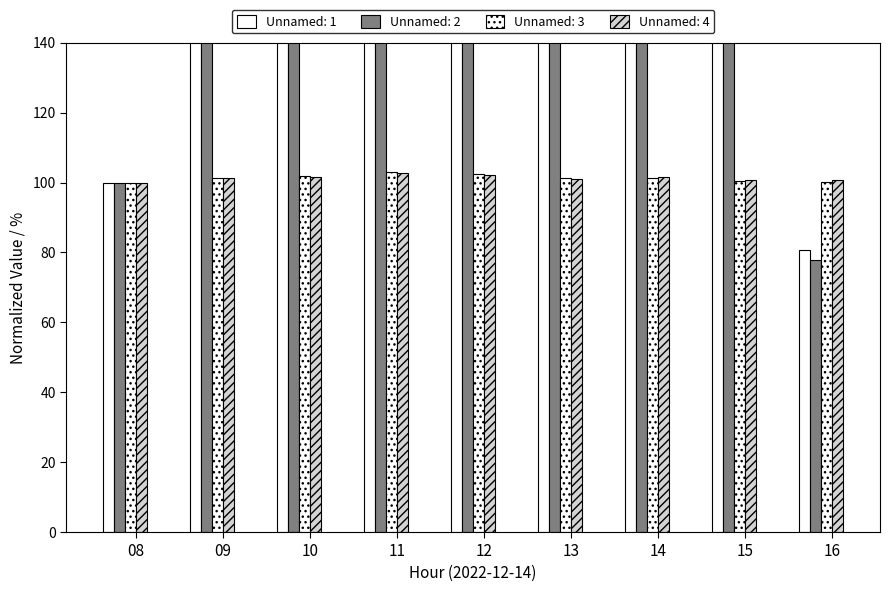

Which series has the widest spread of values?

Unnamed: 2